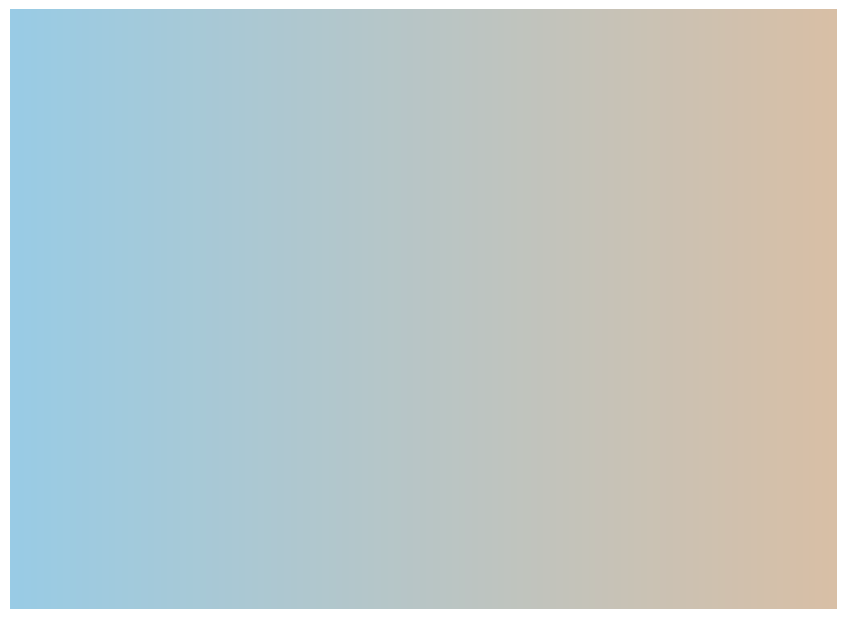

Is there any slice that represents more than half of the pie?

Yes